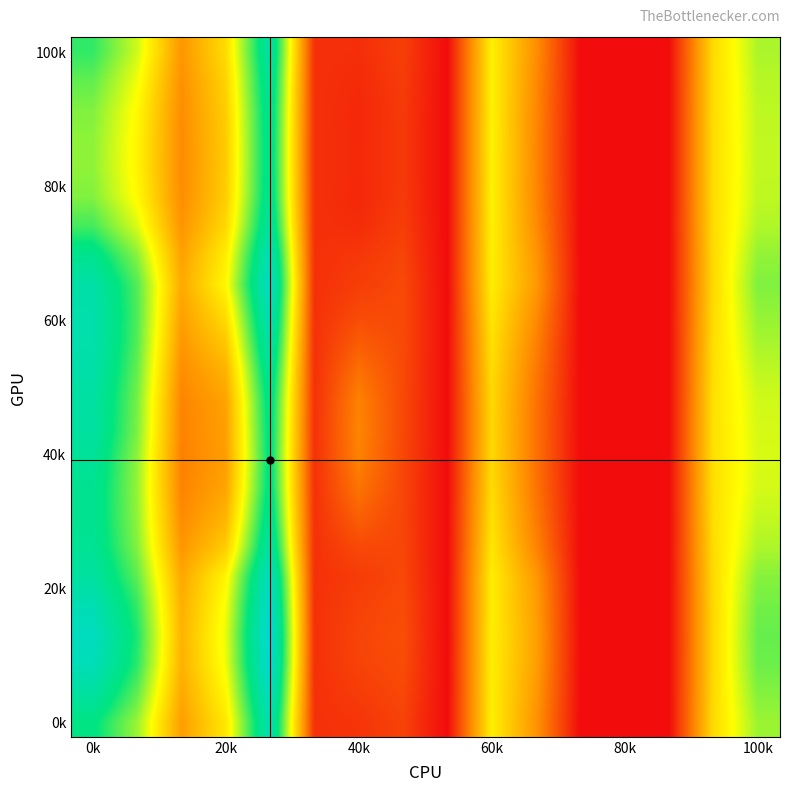

How many distinct data groups are displayed?

24